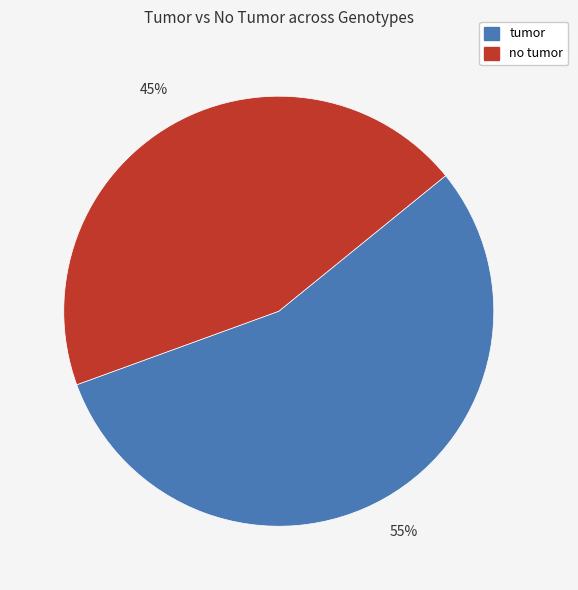

To the nearest percent, what is the average slice percentage?

50%